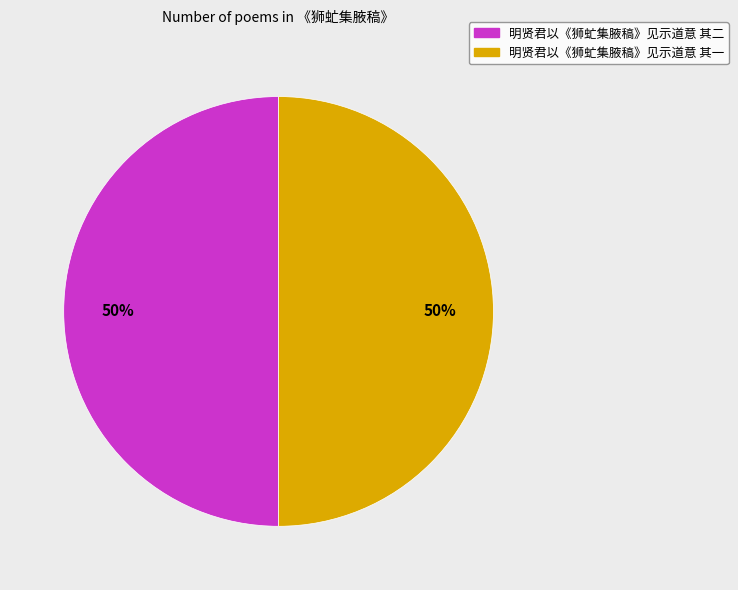

Combined, do 明贤君以《狮虻集腋稿》见示道意 其二 and 明贤君以《狮虻集腋稿》见示道意 其一 account for over 50%?

Yes